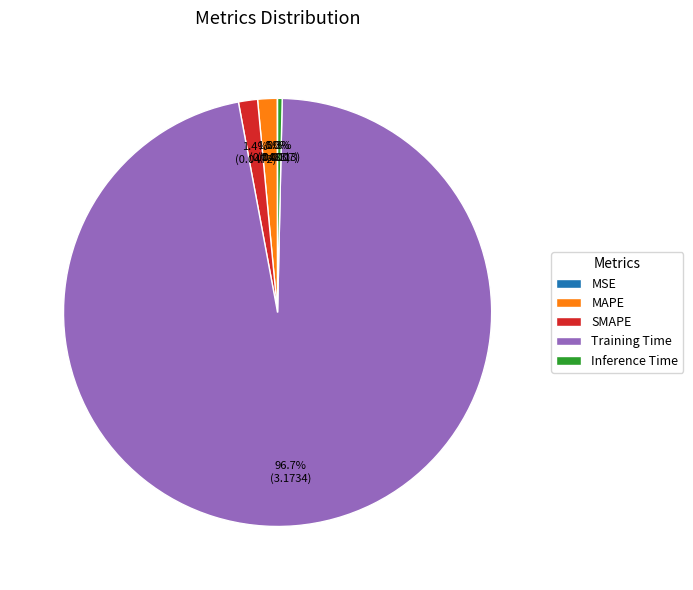

What portion of the pie excludes SMAPE?

98.6%